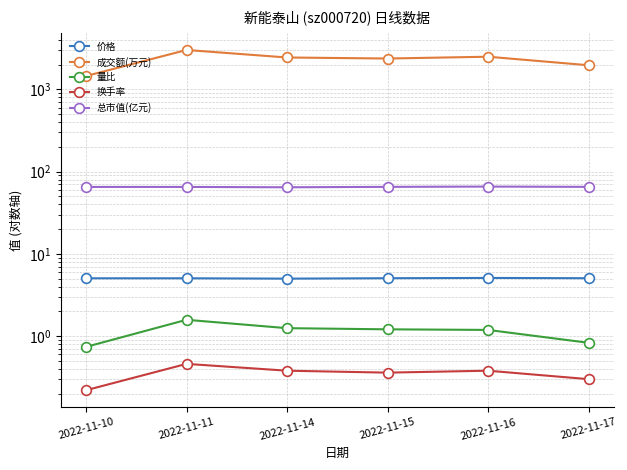

The value of 量比 at 2022-11-10 is 0.7. True or false?

True